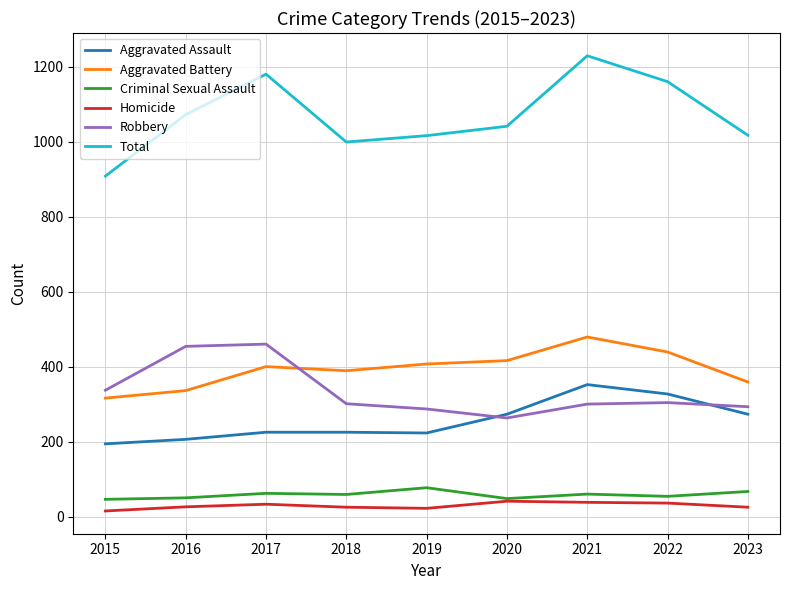

True or false: Aggravated Assault has a value of 632 at 2021.

False